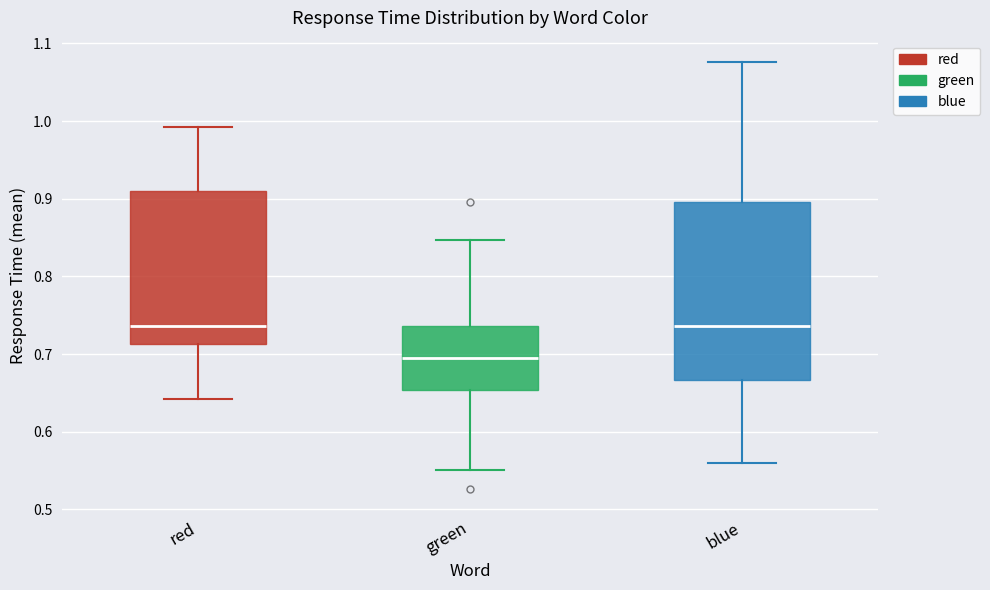

Reading left to right, transcribe this box plot: for each box, give where its median line is, the range the box spans, and where its two whiskers end, as read against the y-axis. The values are not printed on the chart, so give them approximately, as read against the axis.

red: median 0.74, box 0.71 to 0.91, whiskers 0.64 to 0.99
green: median 0.69, box 0.65 to 0.74, whiskers 0.55 to 0.85
blue: median 0.74, box 0.67 to 0.90, whiskers 0.56 to 1.08